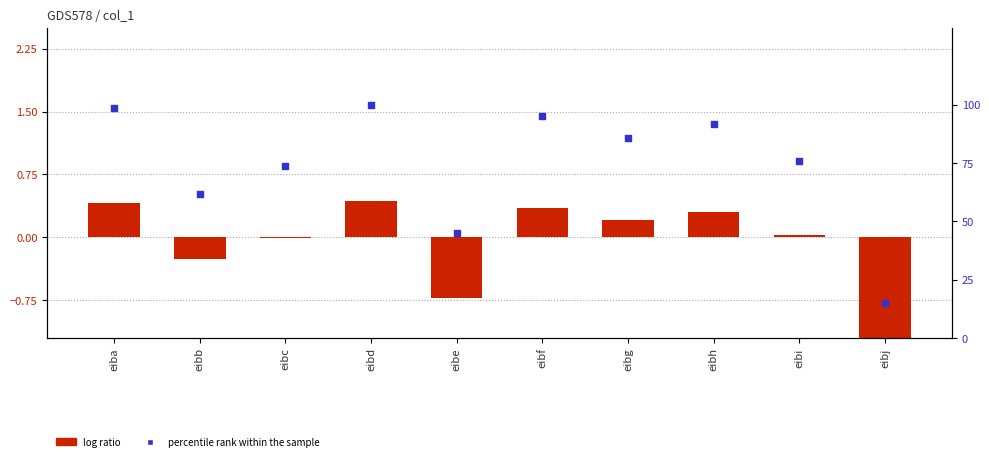

Which series reaches the minimum Y coordinate?

log ratio